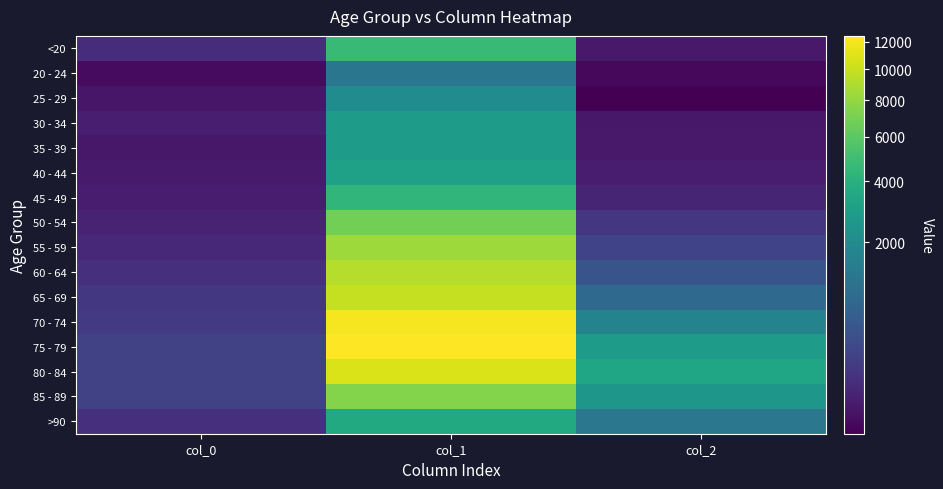

At which category does the chart reach its peak across all series?

col_1